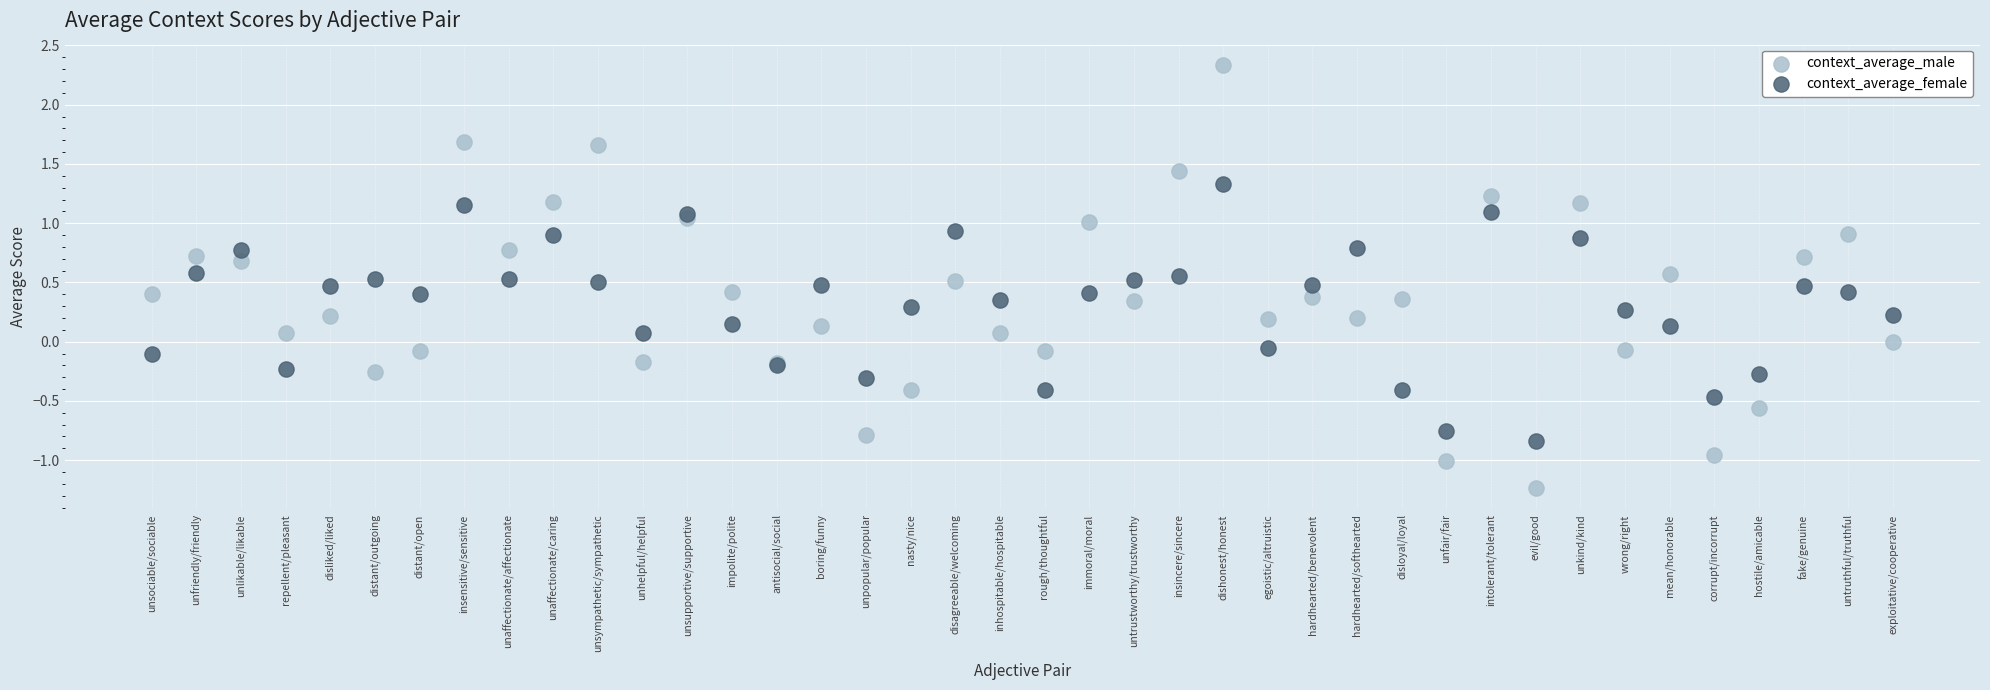

Which series has the largest Y range (max minus min)?

context_average_male